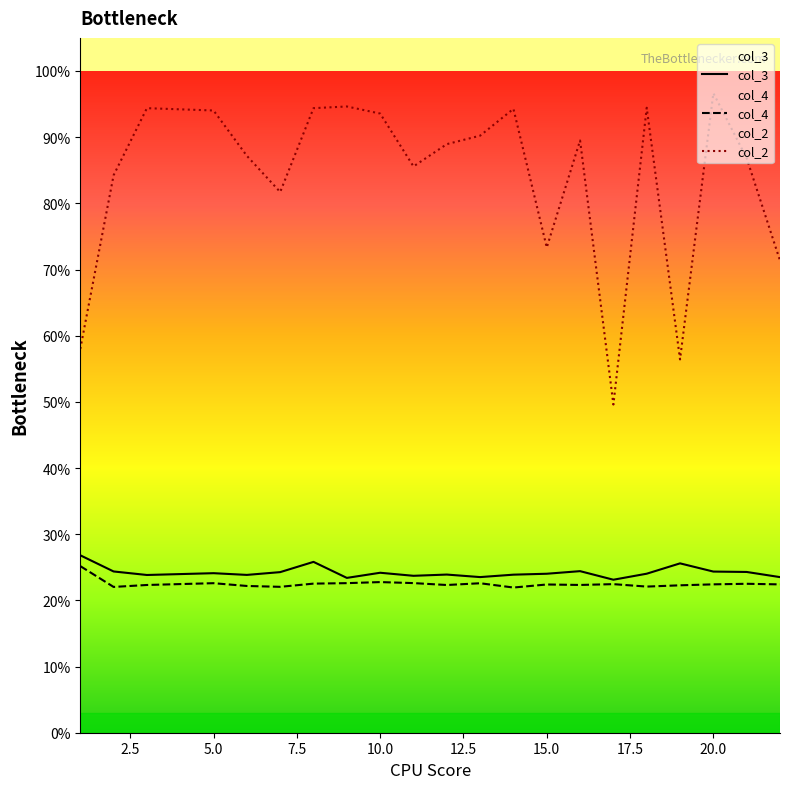

True or false: col_3 has more than 0 points higher than both neighbors.

True